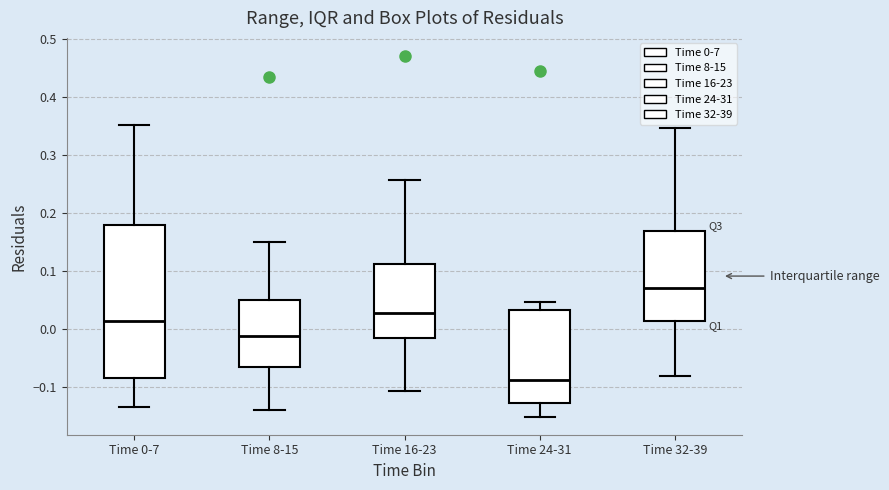

Which box's median line is the highest?

Time 32-39